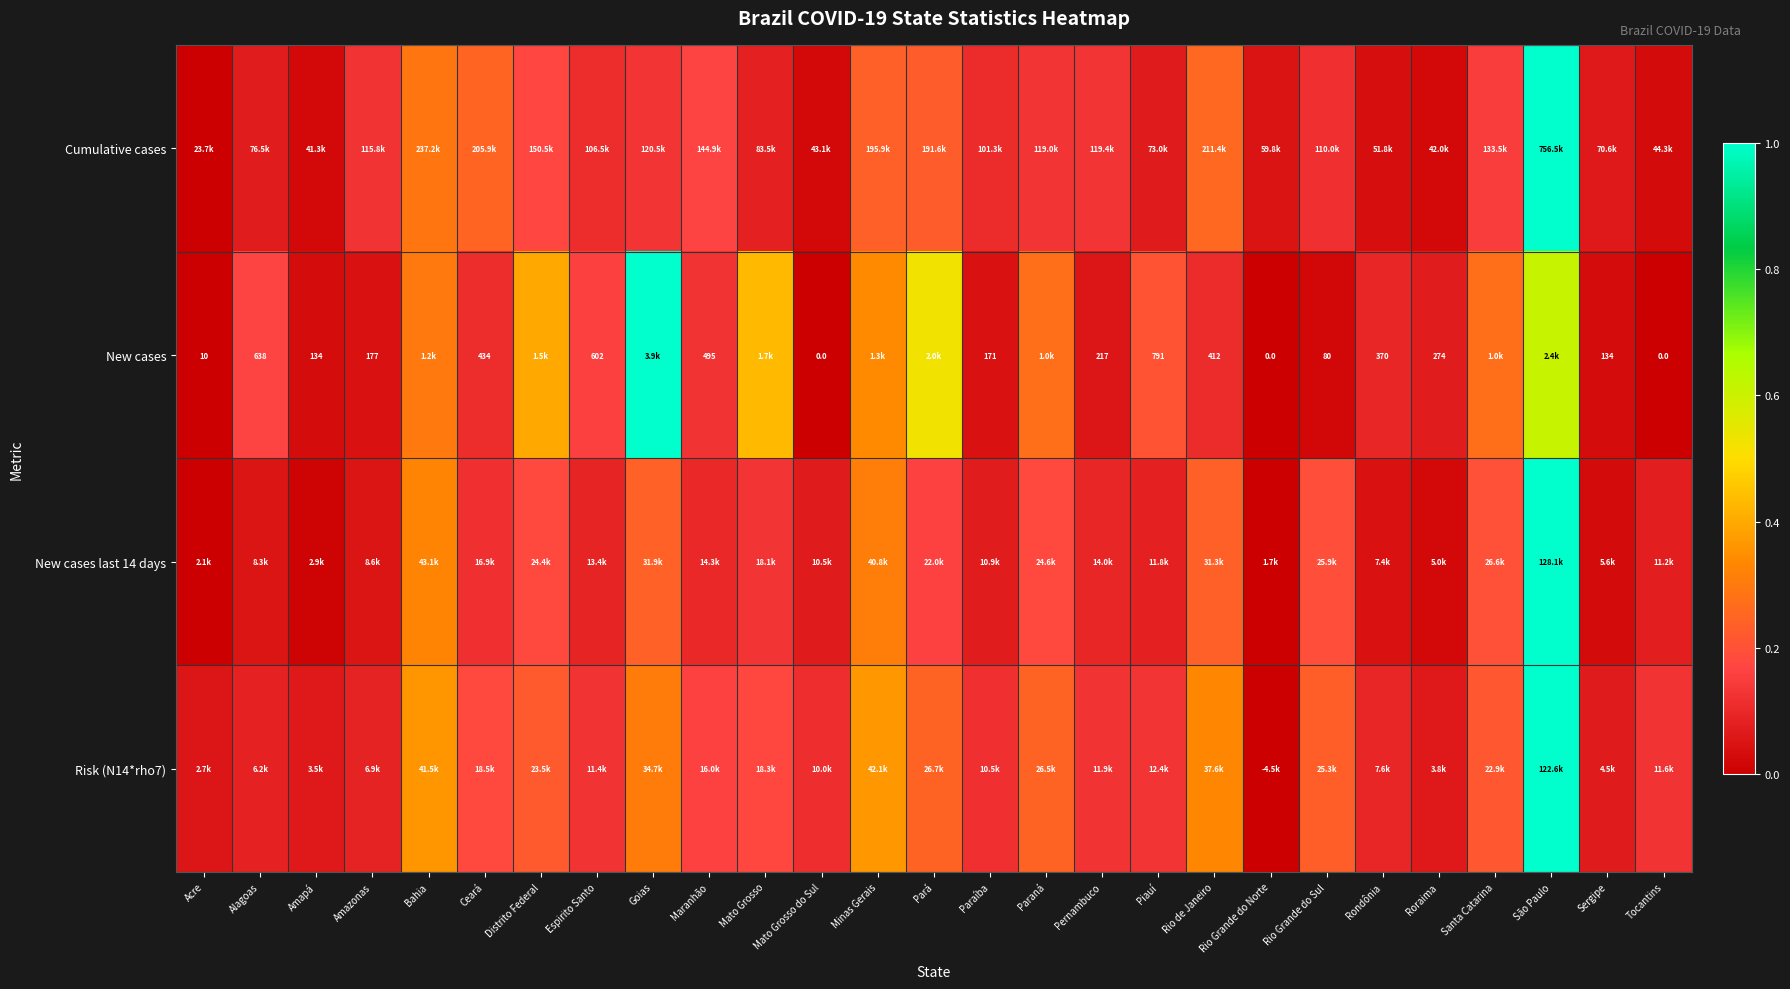

Which category has the highest value across all series?

São Paulo